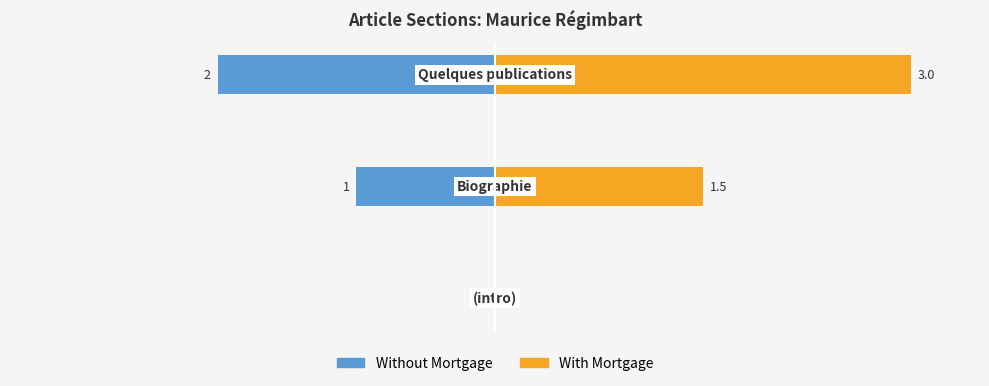

How many series are shown in this chart?

2